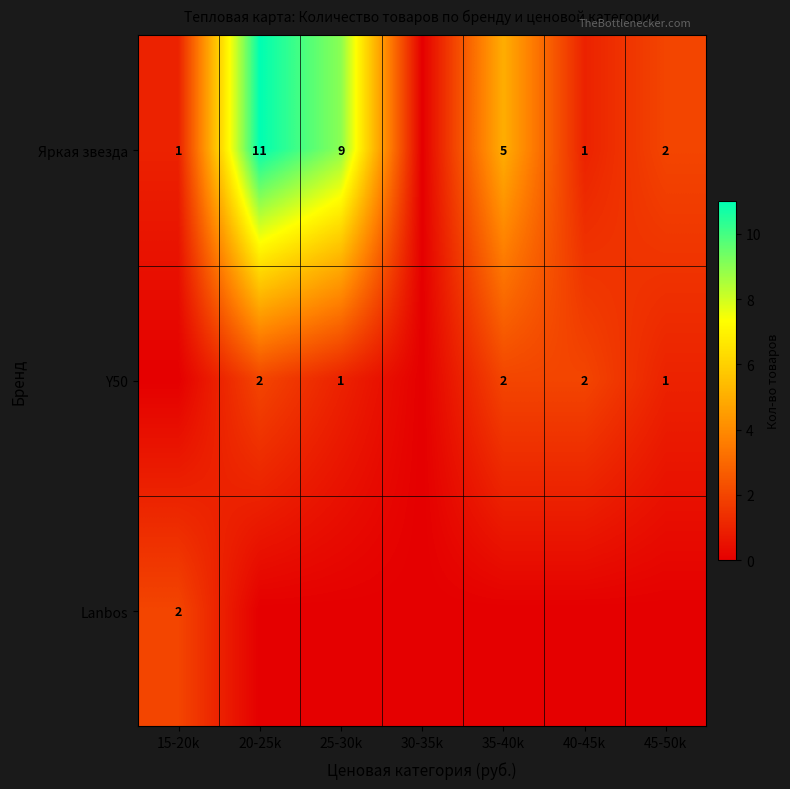

Is it true that Яркая звезда equals 3 at 45-50k?

False